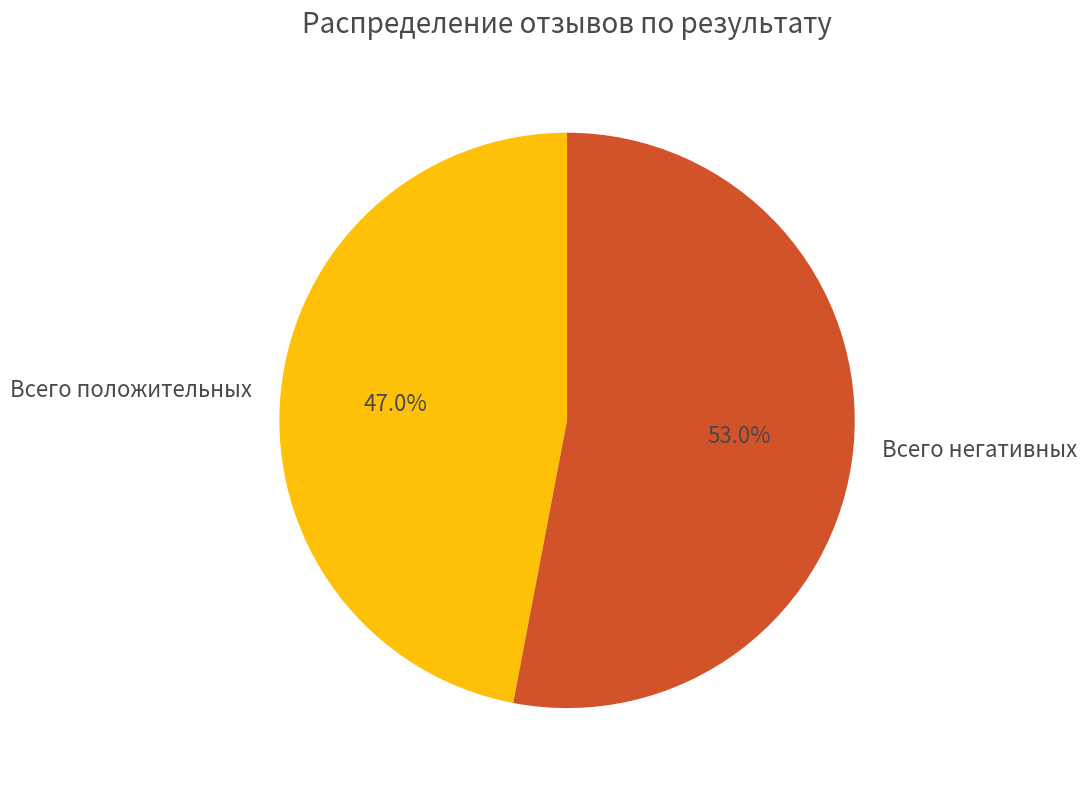

The Всего положительных slice represents 47% of the pie. True or false?

True